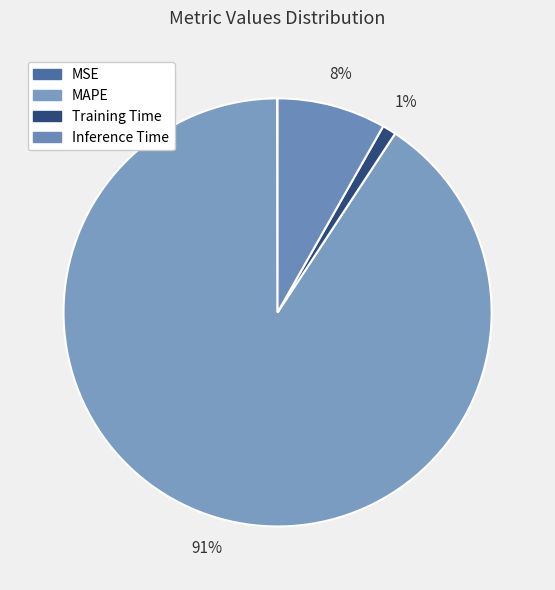

Is there a majority slice in this chart?

Yes